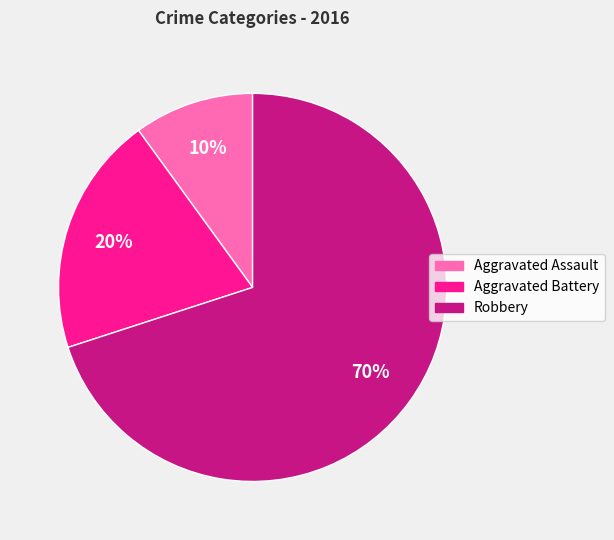

How many segments does this pie chart have?

3